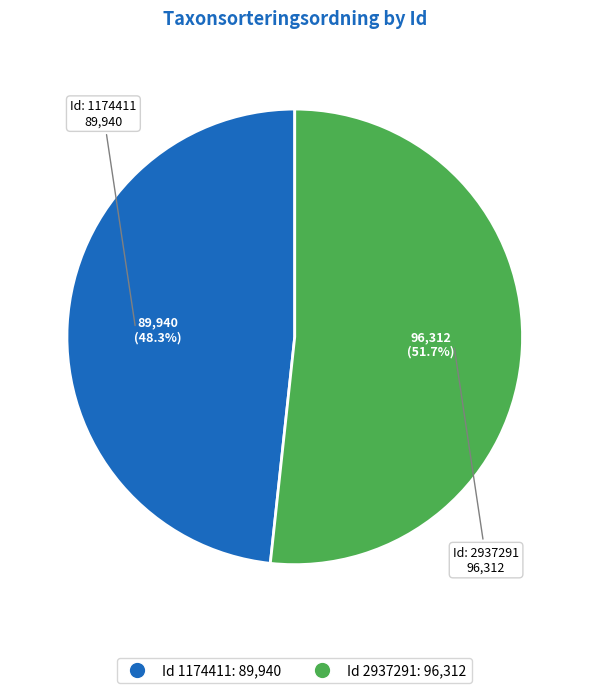

Does any single category account for the majority?

Yes